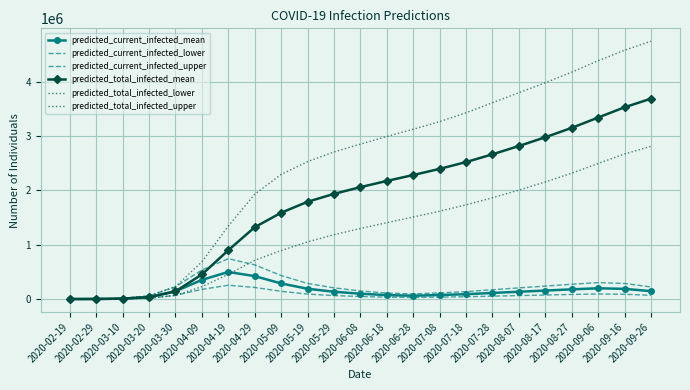

What is the difference between the maximum and minimum values in the predicted_current_infected_upper series?

742193